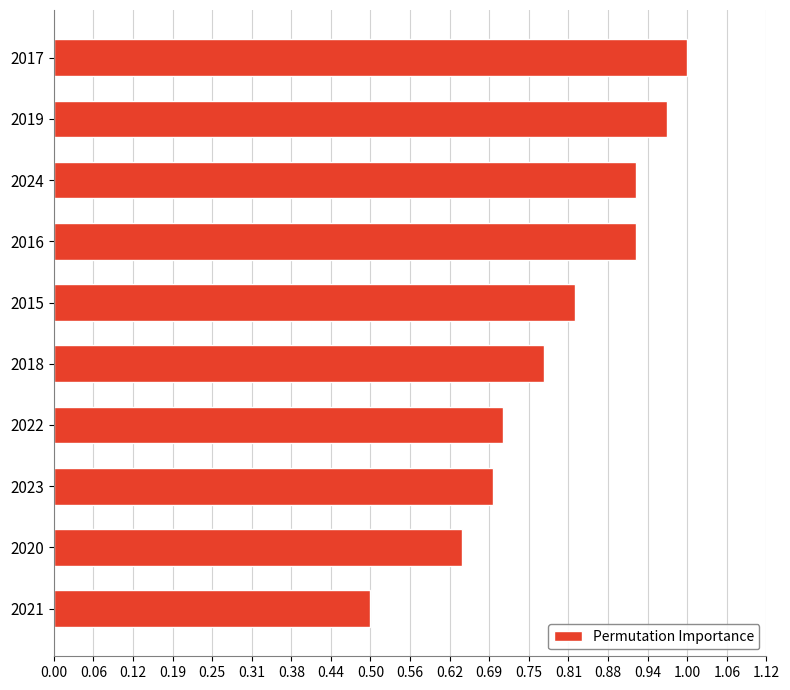

Between 2022 and 2019, which is larger?

2019